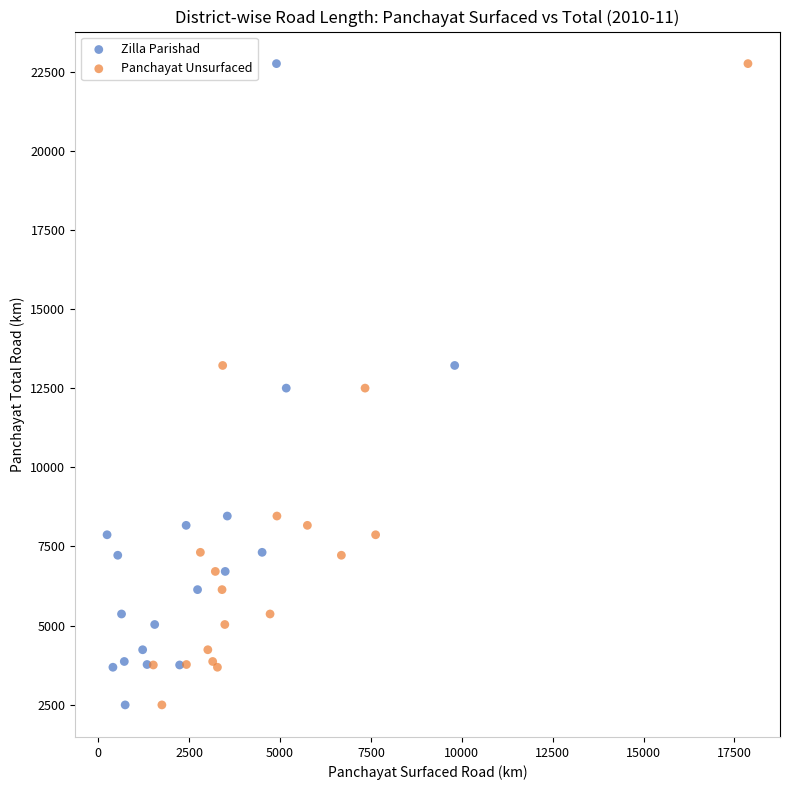

What are all the series names shown in the legend?

Zilla Parishad, Panchayat Unsurfaced